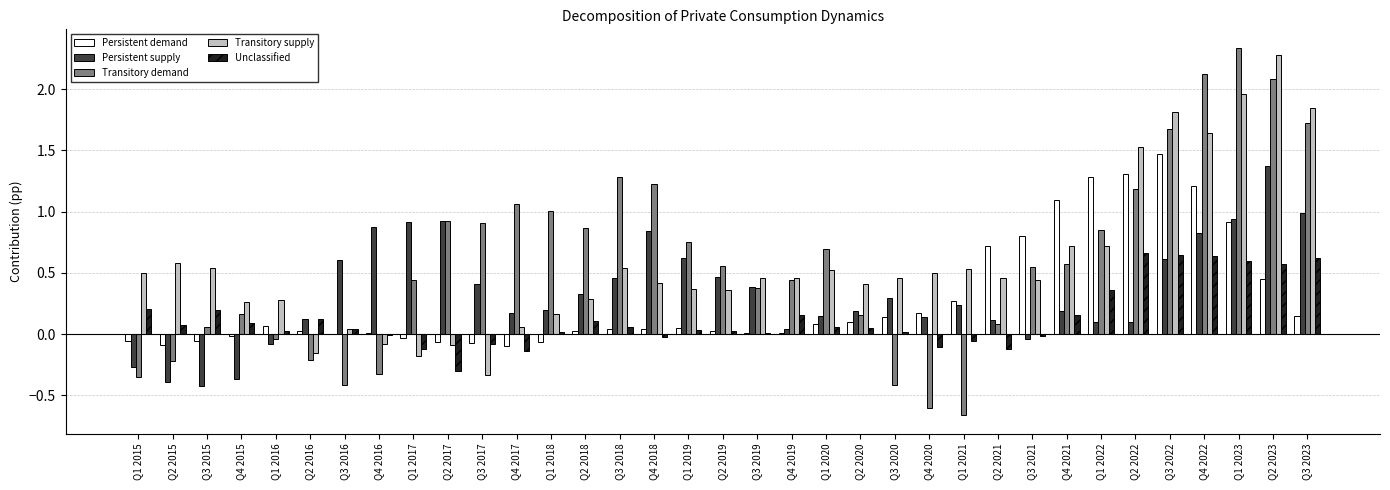

Which series changed the most between Q4 2015 and Q2 2022?

Persistent demand